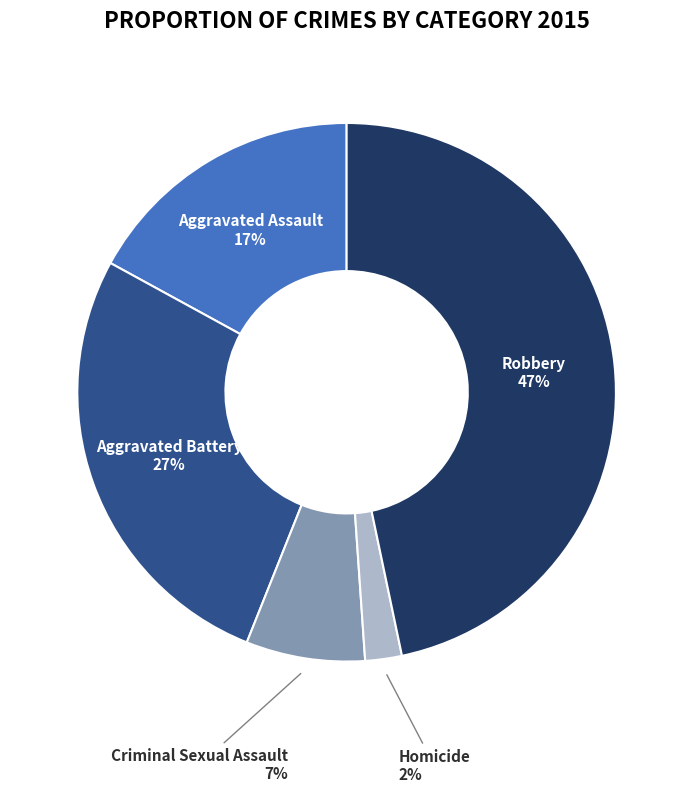

Which has a higher value, Criminal Sexual Assault or Aggravated Battery?

Aggravated Battery